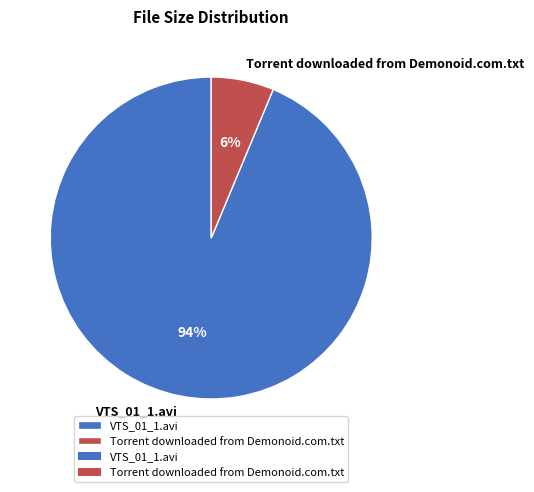

Rank the categories by value from lowest to highest.

Torrent downloaded from Demonoid.com.txt, VTS_01_1.avi